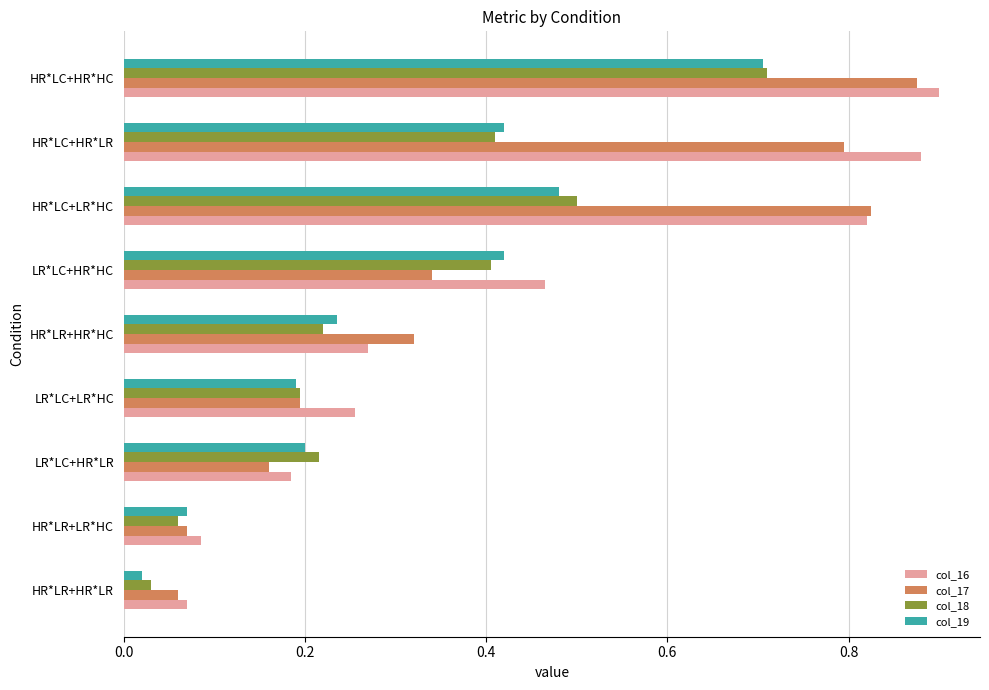

What is the sum of all col_17 values?

3.6